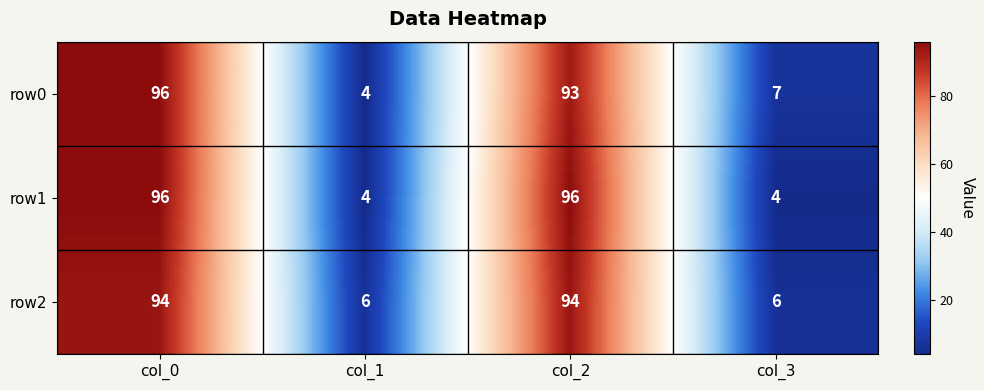

What is the sum of all row2 values?

200